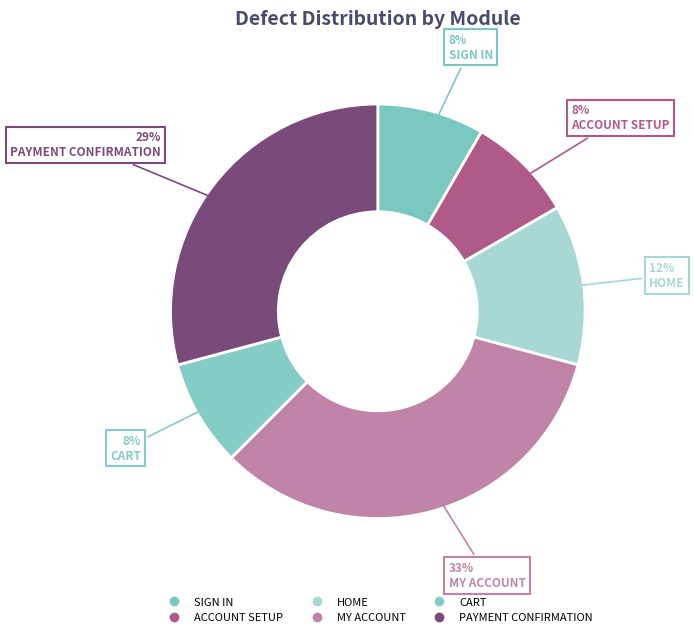

To the nearest percent, what percentage of the pie is PAYMENT CONFIRMATION?

29%